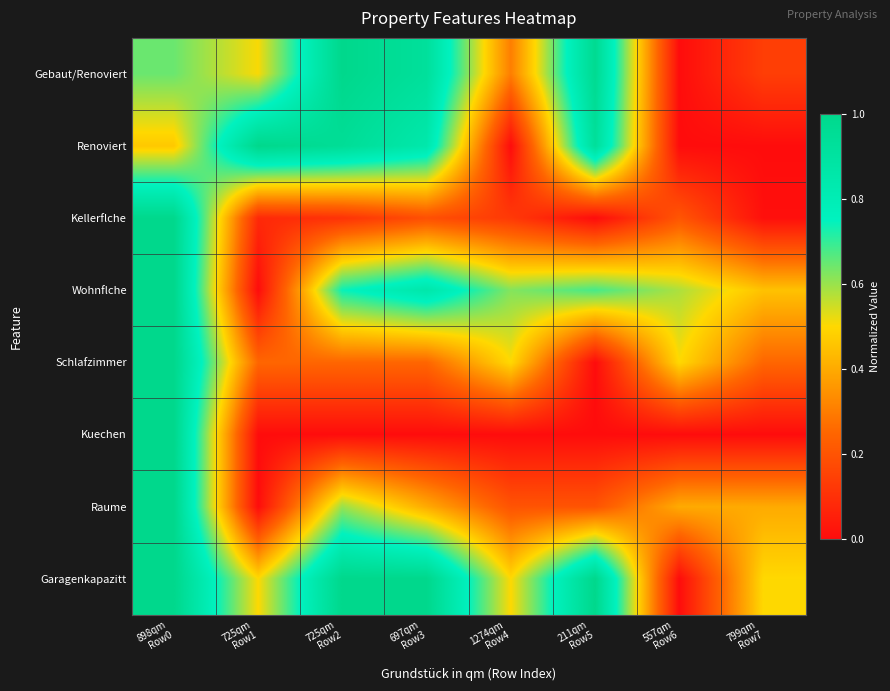

Between 1274qm Row4 and 211qm Row5, which series saw the biggest shift?

Renoviert